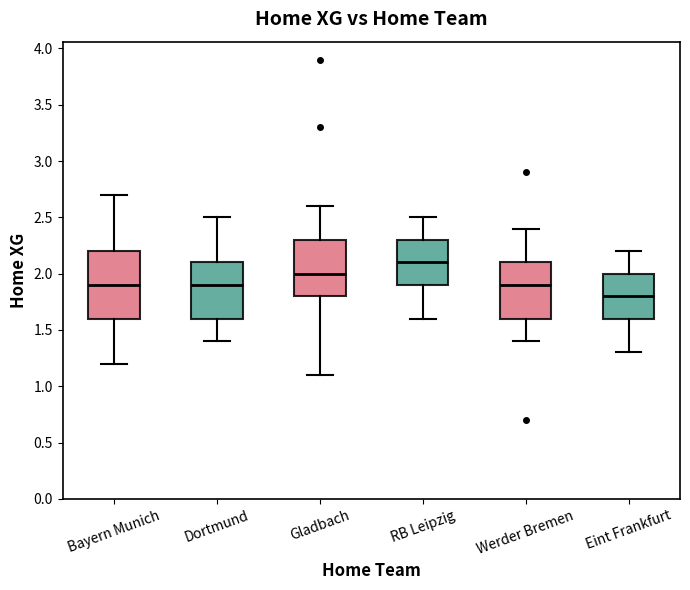

Which box has the highest median line?

RB Leipzig